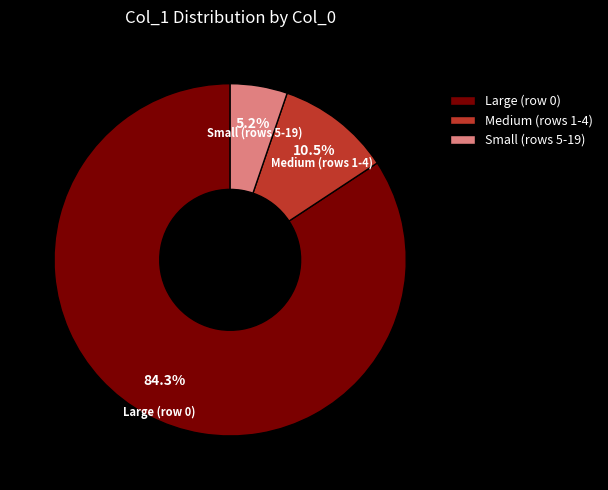

What is the ratio of the value at Small (rows 5-19) to the value at Medium (rows 1-4)?

0.5